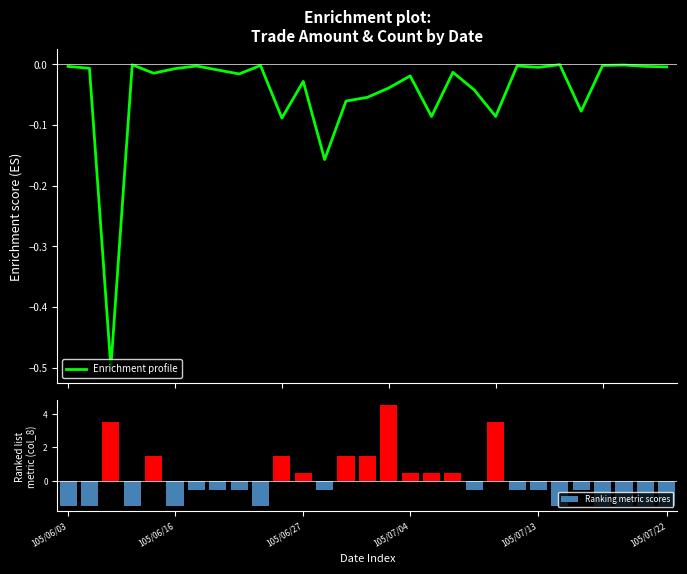

Rank the series at 24 from lowest to highest value.

Ranking metric scores, Enrichment profile